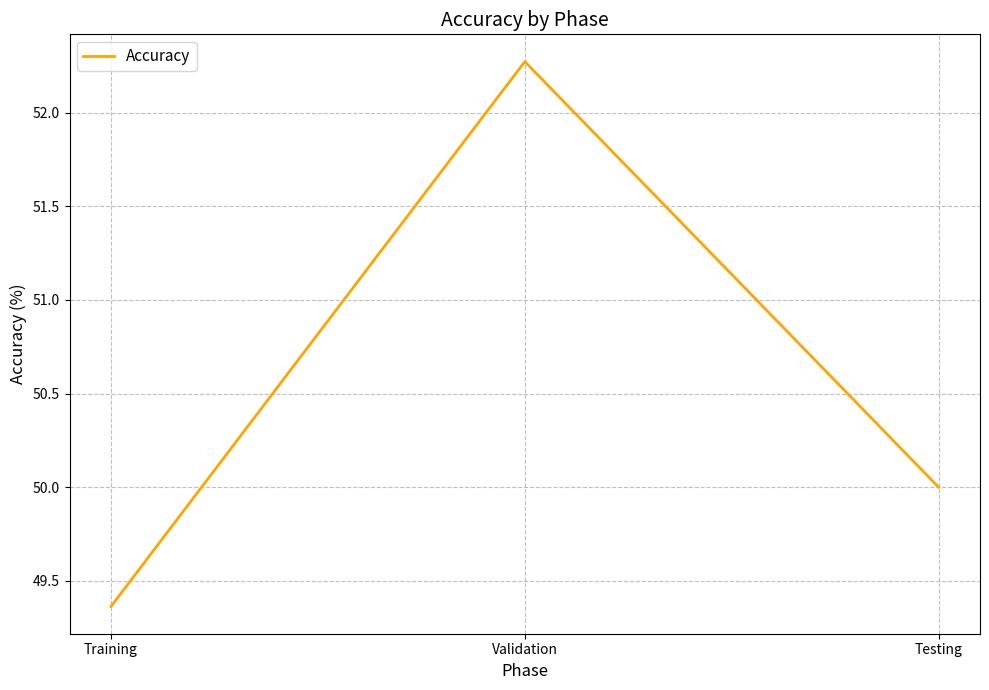

Rank the categories by value from lowest to highest.

Training, Testing, Validation